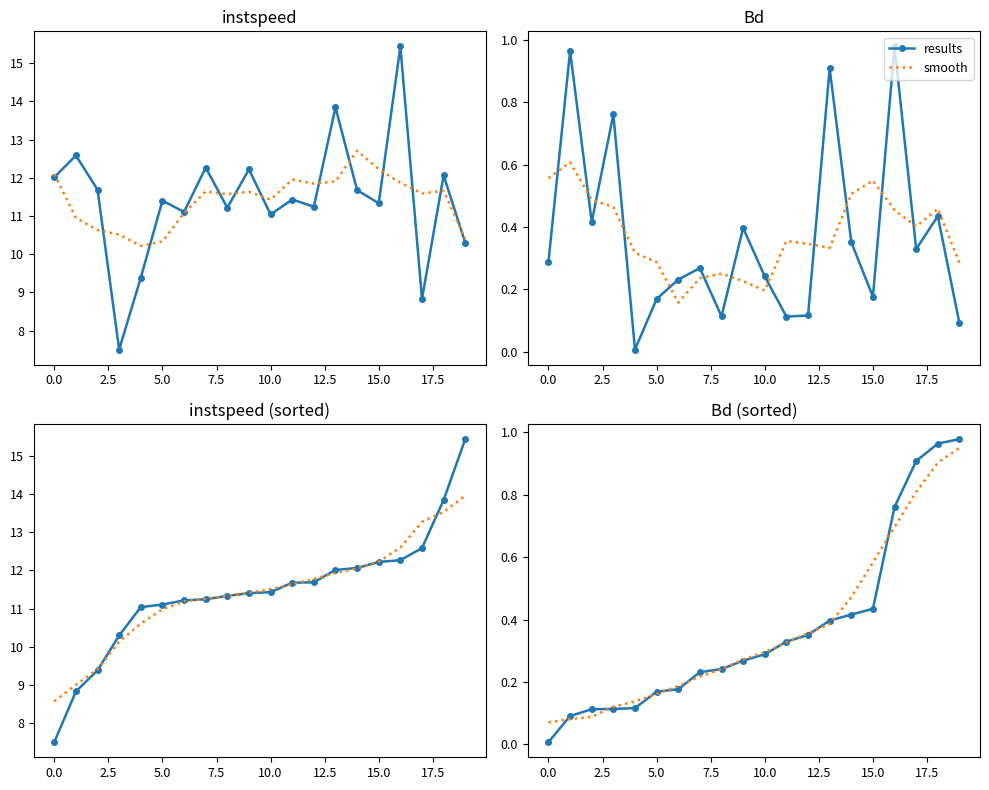

At which category is the sum across all series the highest?

19